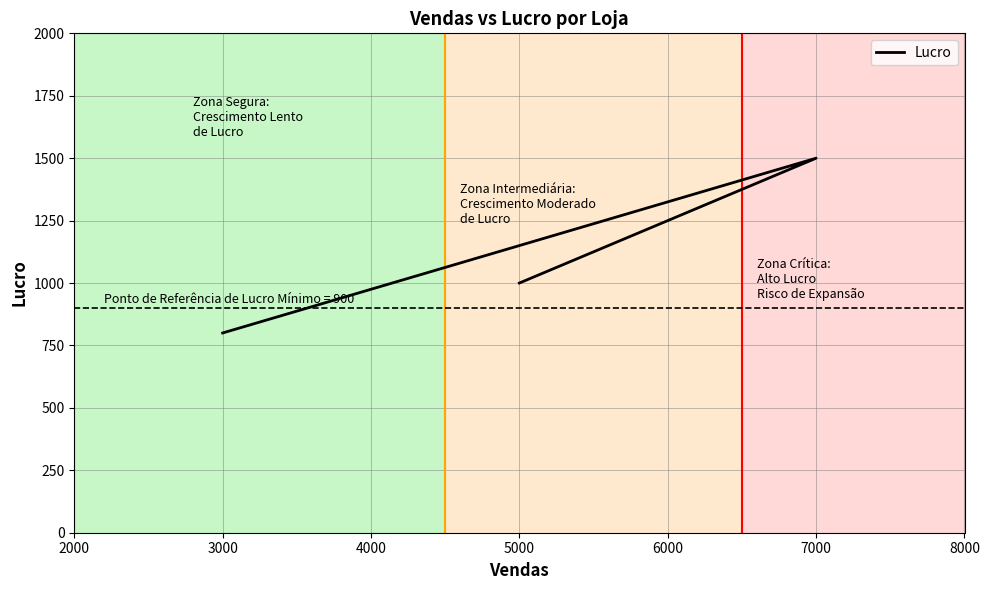

Which has a higher value, 5000 or 3000?

5000